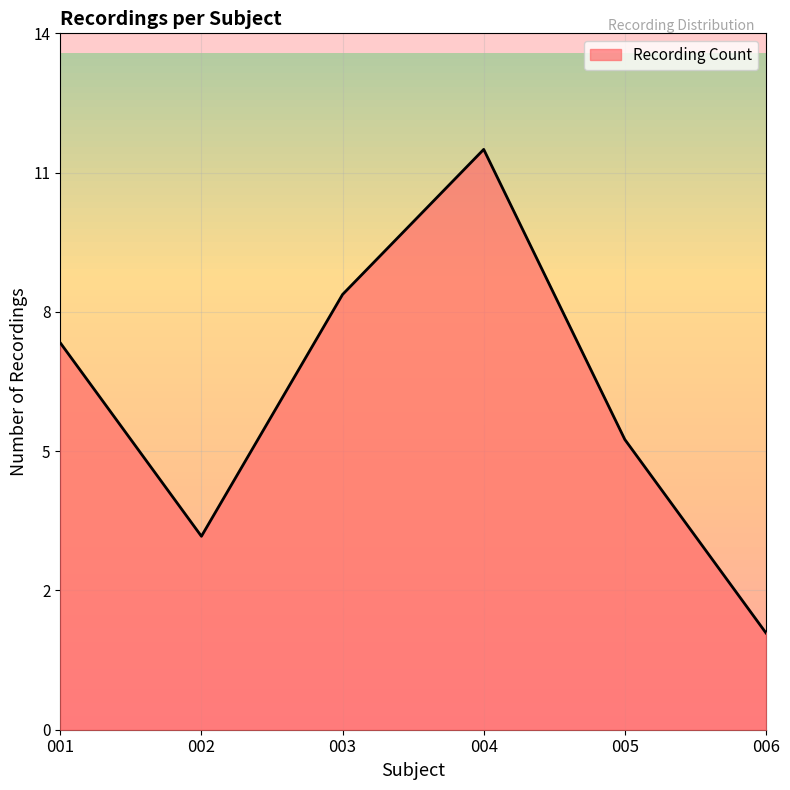

Between 001 and 003, which is larger?

003